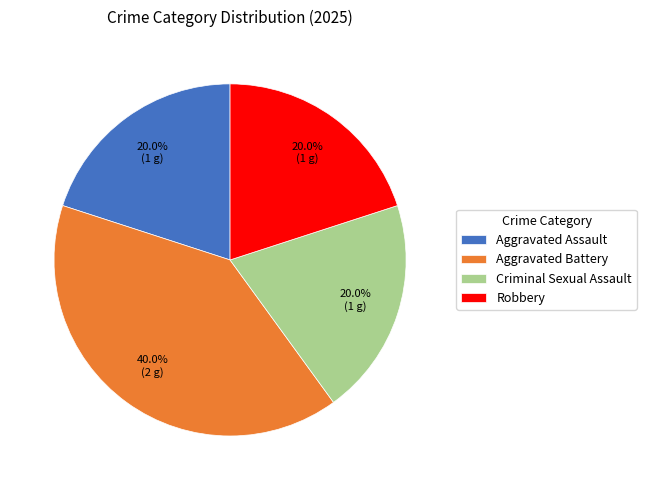

Do Criminal Sexual Assault and Aggravated Assault together represent more than half of the pie?

No